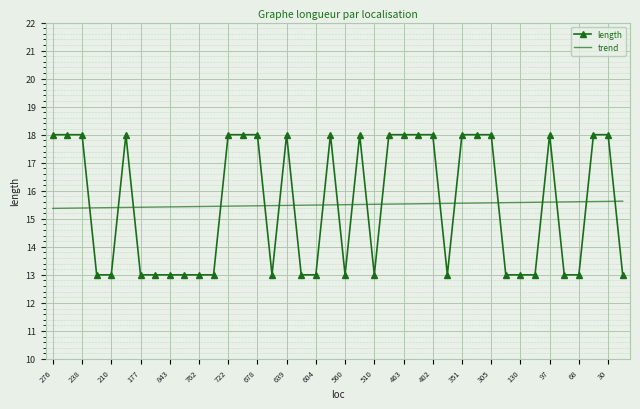

List the series in order of their peak value, lowest first.

trend, length